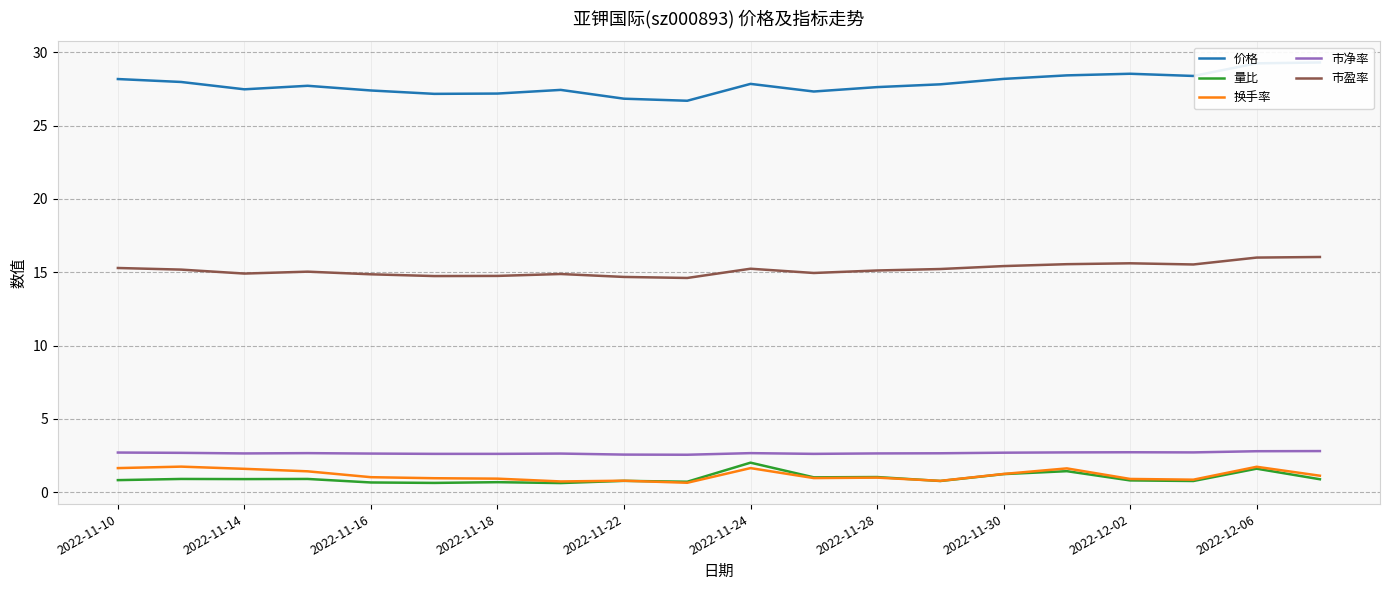

True or false: 市盈率 and 市净率 cross at least once.

False